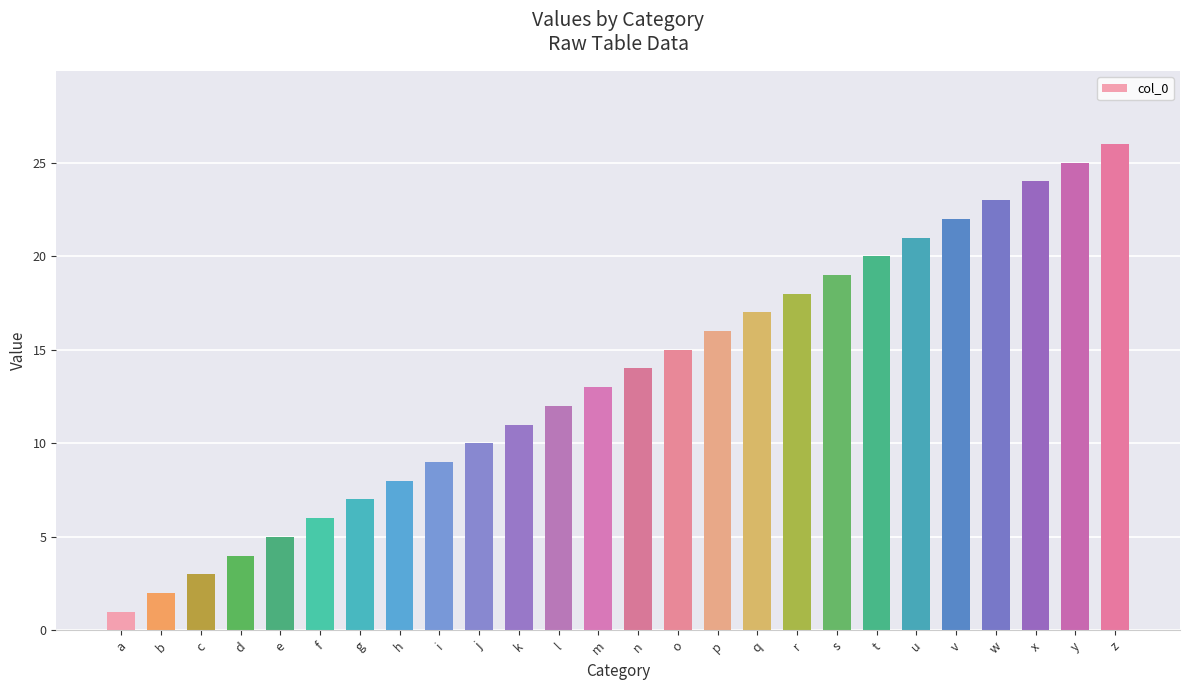

Which has a higher value, e or p?

p